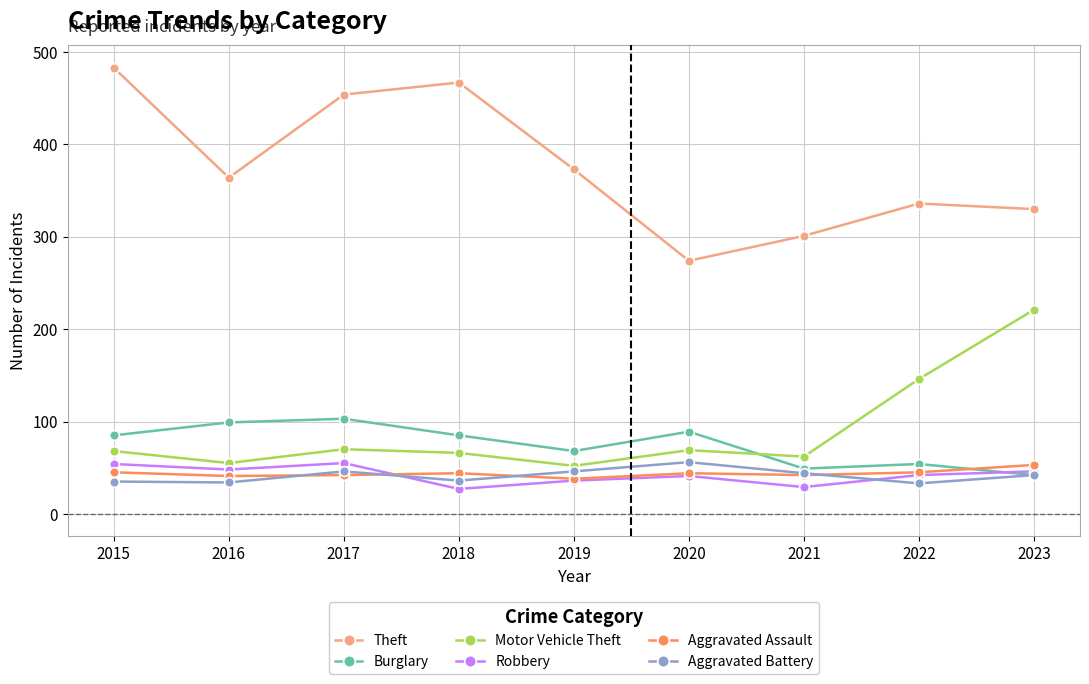

What is the total value across all series at 2017?

770